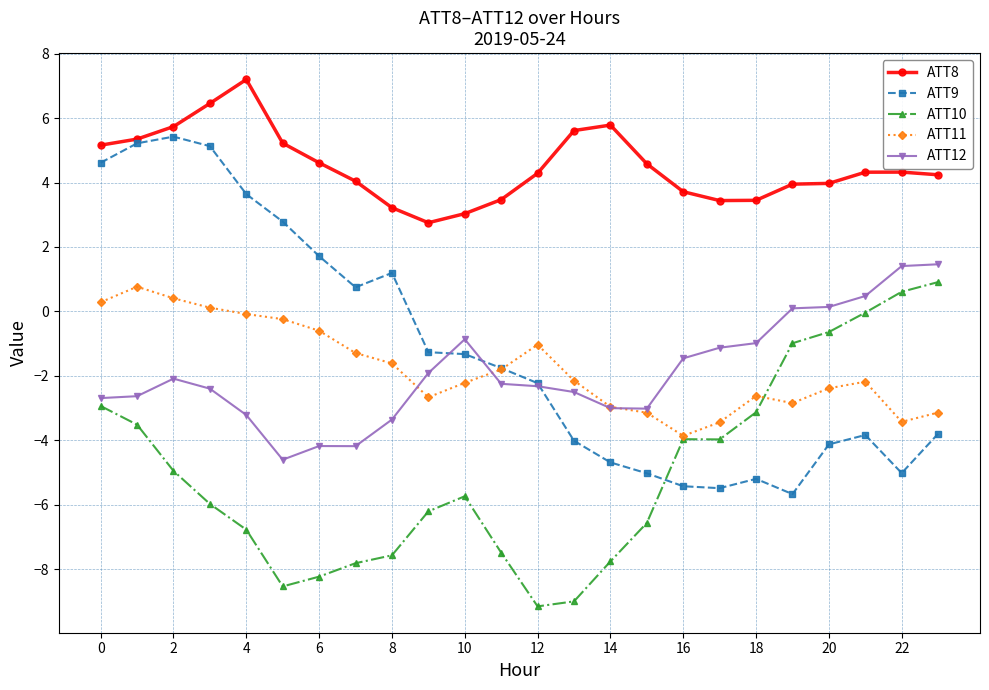

What is the value of the ATT12 point at the 17th from the left?

-1.5